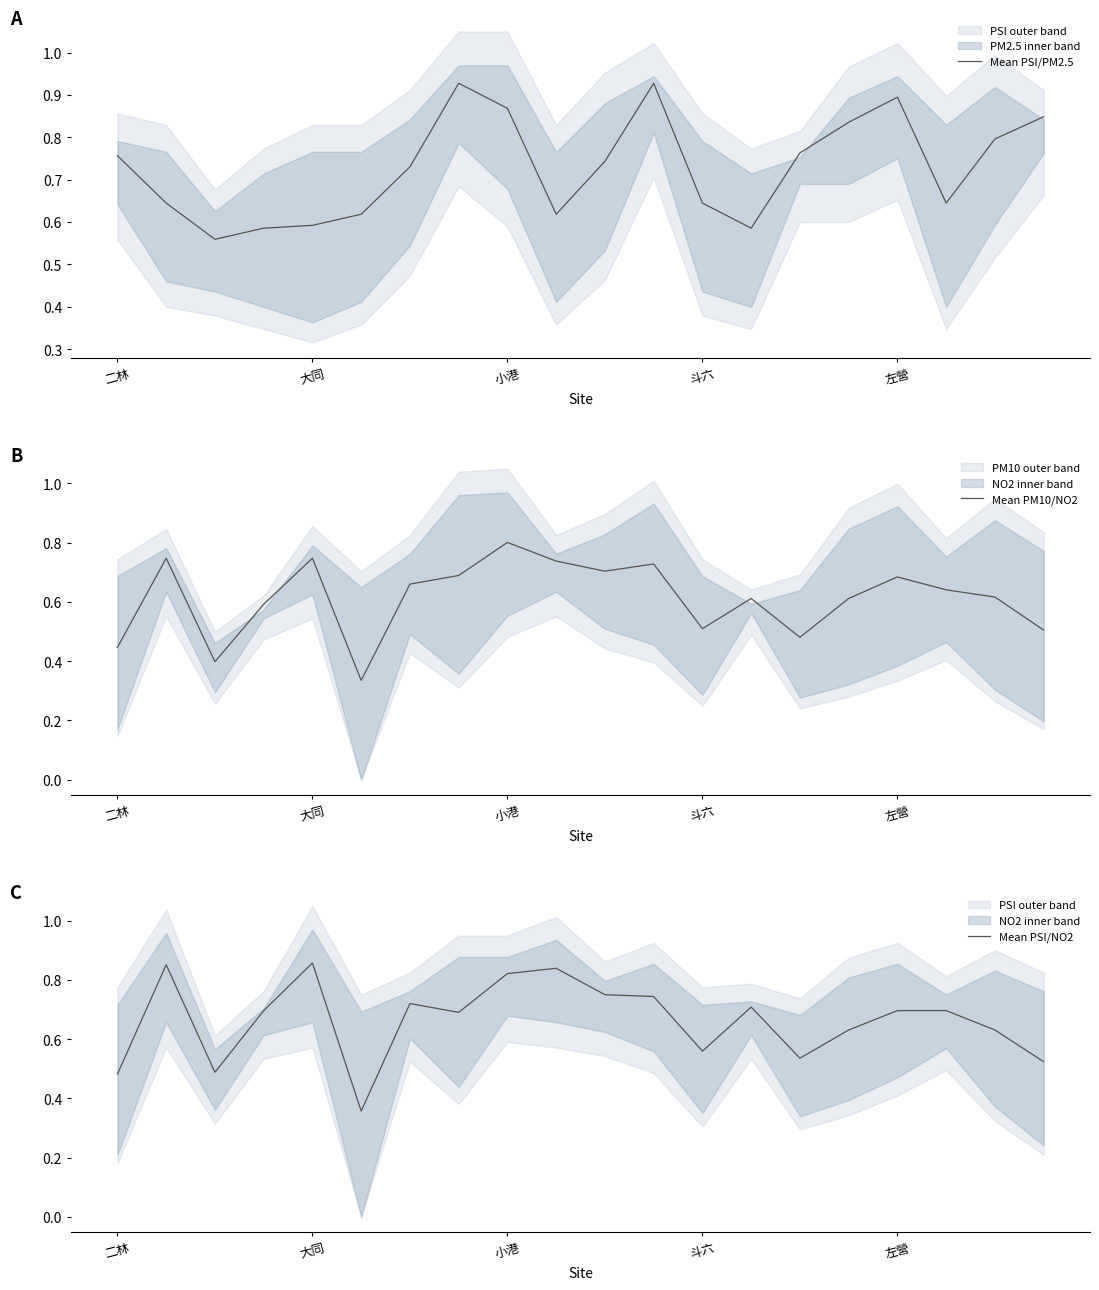

What is the maximum value for Mean PM10/NO2?

0.8